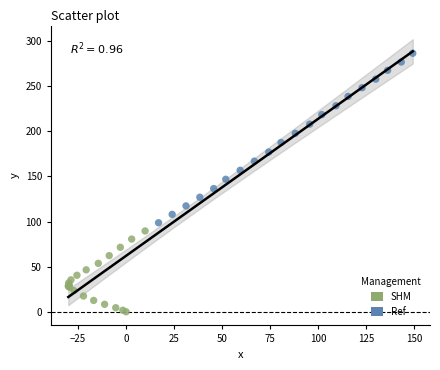

Which series reaches the maximum Y coordinate?

Ref